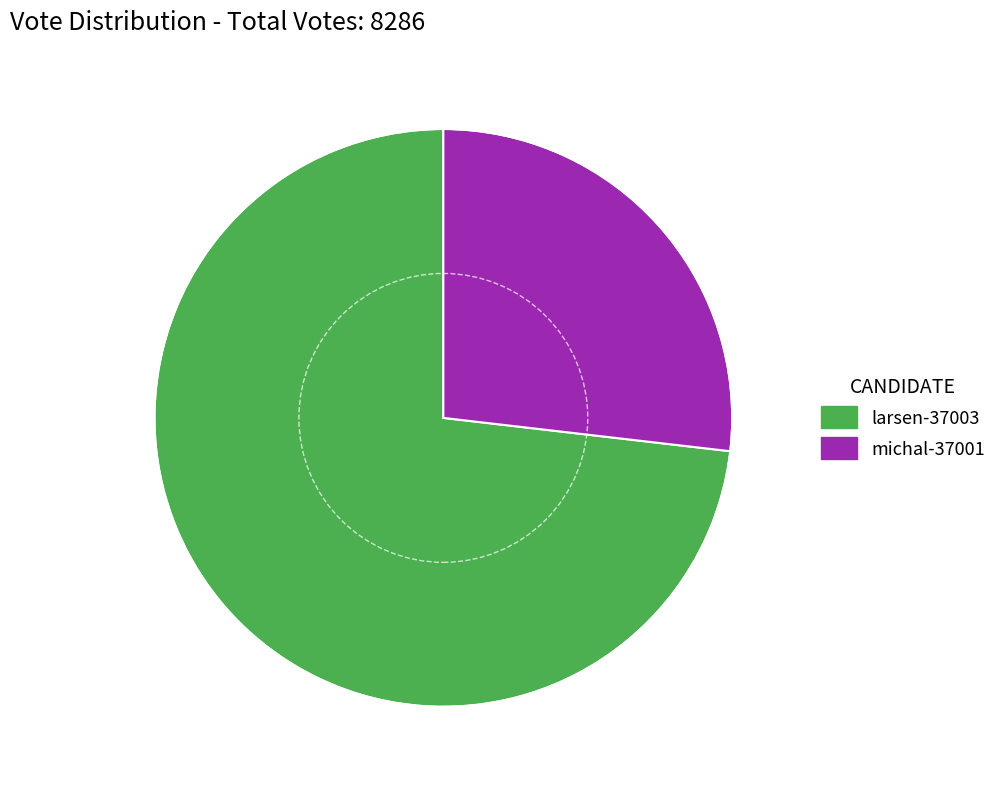

Do larsen-37003 and michal-37001 together represent more than half of the pie?

Yes